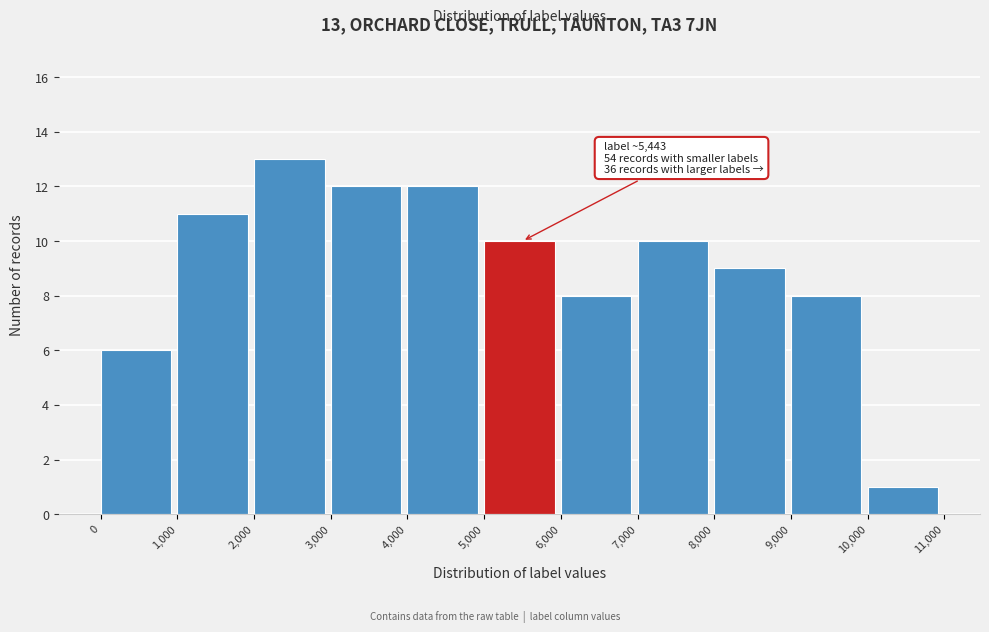

Which range on the x-axis has the tallest bar?

2,000 to 3,000